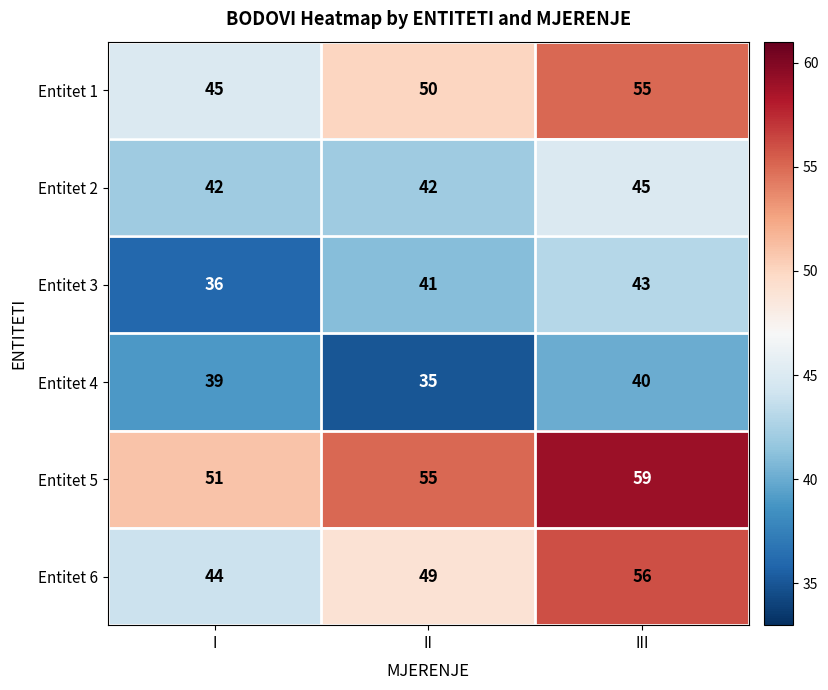

Where is Entitet 6 nearest to the value 50?

II